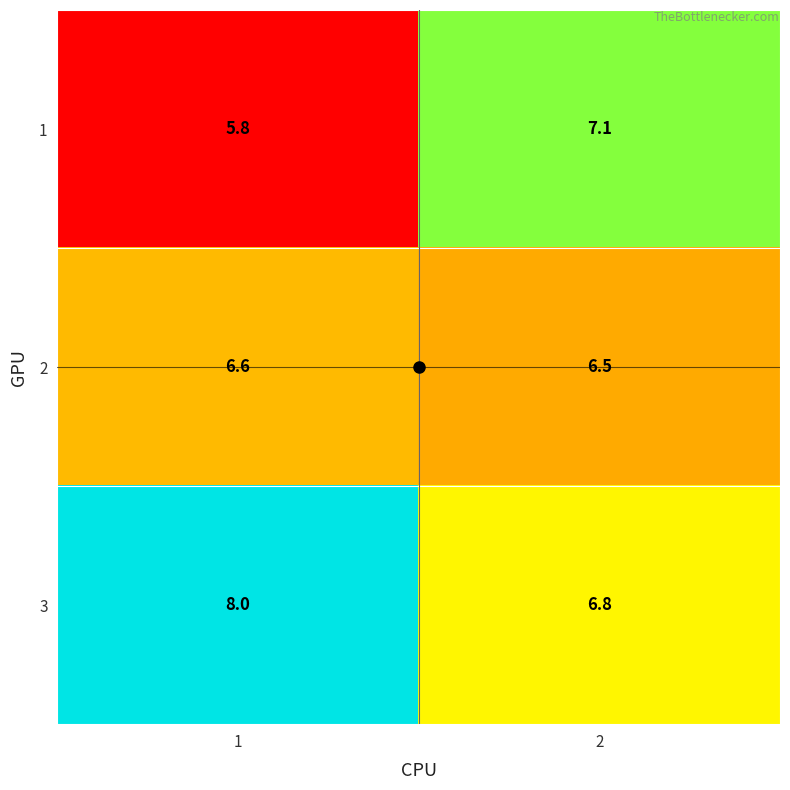

What is the difference between the 3 values at 2 and 1?

1.2